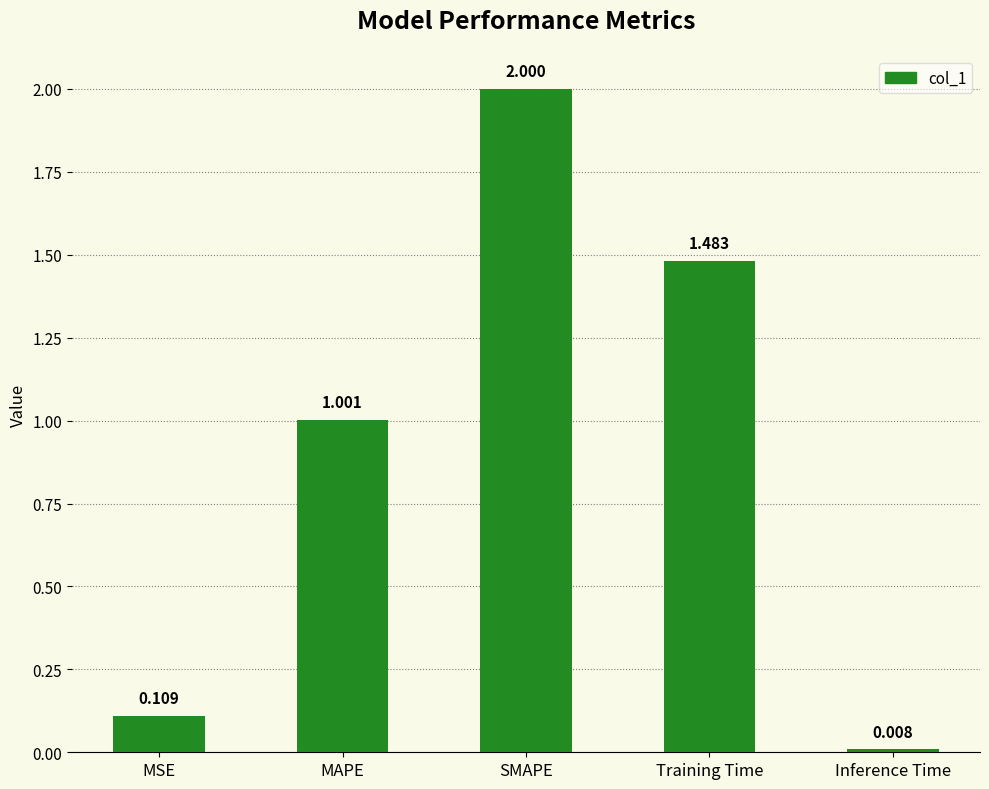

The value at MAPE is 1.0. True or false?

True